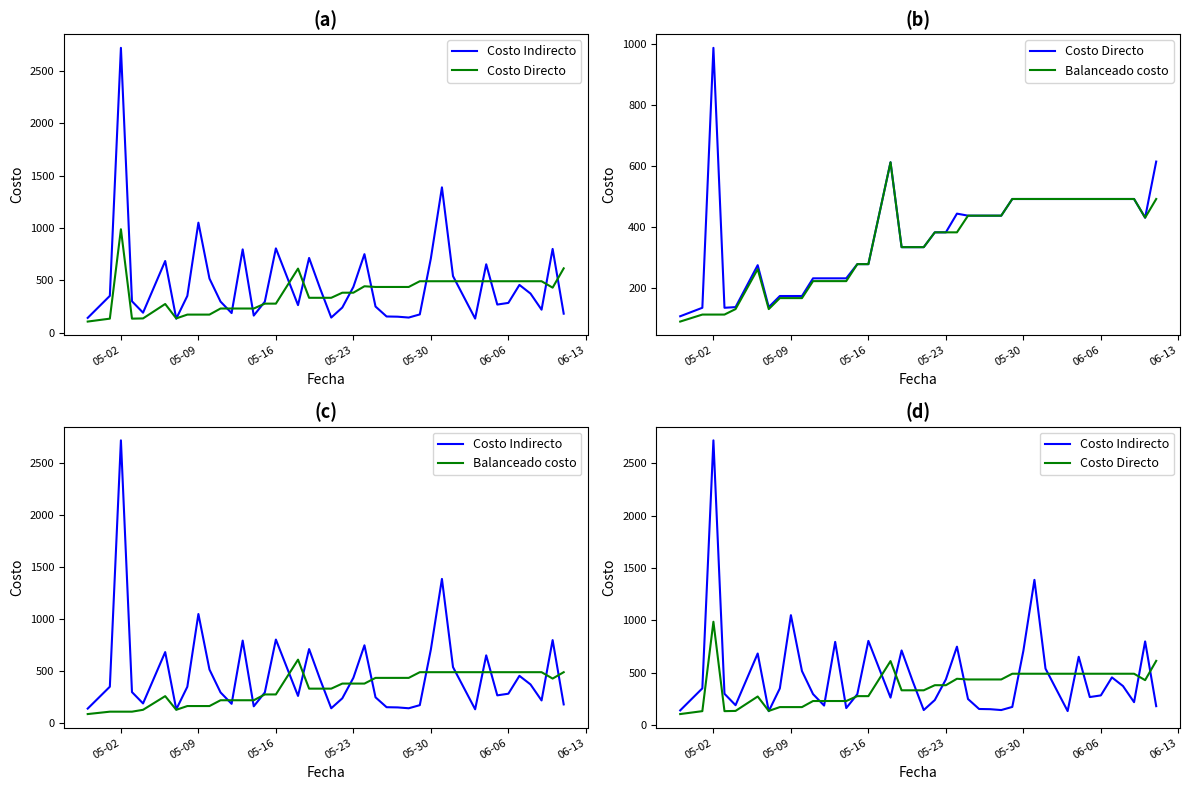

Reading left to right, transcribe all the data shown in this chart.

Costo Indirecto: 142.6	352.7	2717.9	301.1	192.2	685.1	135.0	352.2	1050.9	517.6	297.9	188.5	795.8	164.6	297.2	805.4	264.3	714.1	421.5	145.8	241.3	438.1	750.4	251.0	156.0	154.0	145.8	175.7	710.4	1387.4	541.1	136.1	653.9	269.8	285.5	457.1	374.8	220.9	800.4	182.8
Costo Directo: 107.6	135.4	988.0	135.4	137.6	275.1	137.6	174.0	174.0	174.0	232.0	232.0	232.0	232.0	278.5	278.5	612.7	334.2	334.2	334.2	382.8	382.8	444.2	437.5	437.5	437.5	437.5	492.2	492.2	492.2	492.2	492.2	492.2	492.2	492.2	492.2	492.2	492.2	430.9	615.0
Balanceado costo: 90.2	113.1	113.1	113.1	131.1	262.2	131.1	167.1	167.1	167.1	222.8	222.8	222.8	222.8	278.5	278.5	612.7	334.2	334.2	334.2	382.8	382.8	382.8	437.5	437.5	437.5	437.5	492.2	492.2	492.2	492.2	492.2	492.2	492.2	492.2	492.2	492.2	492.2	430.9	492.2